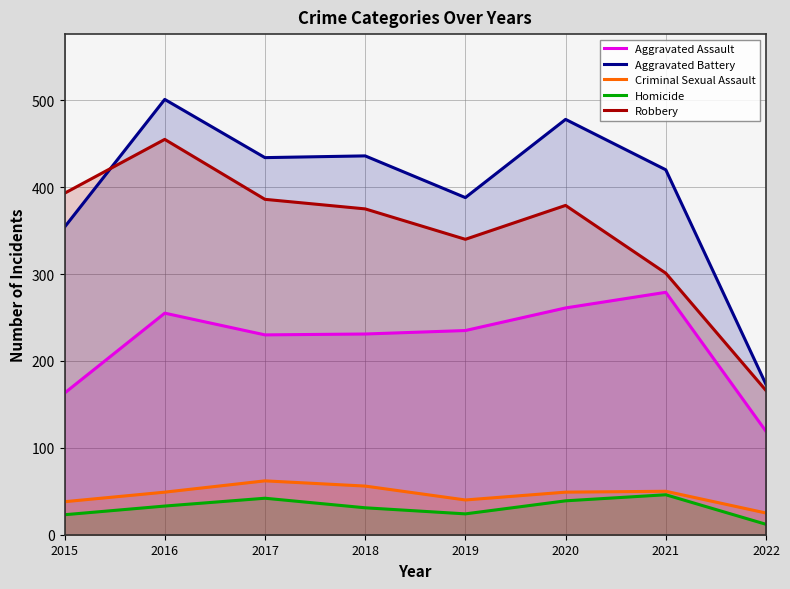

What is the lowest value of the Criminal Sexual Assault series?

25